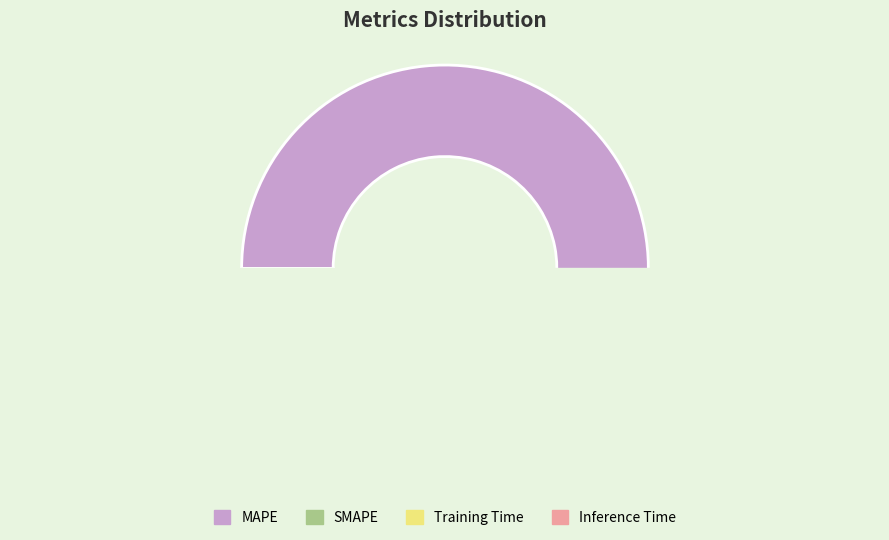

Which category has the smallest portion of the pie?

Inference Time